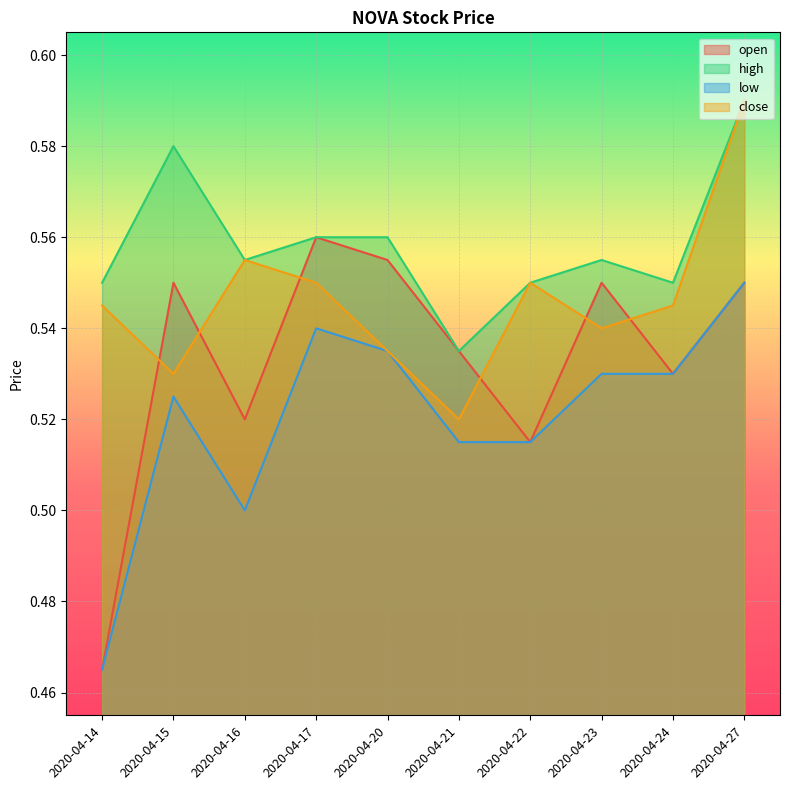

What is the total value across all series at 2020-04-16?

2.1